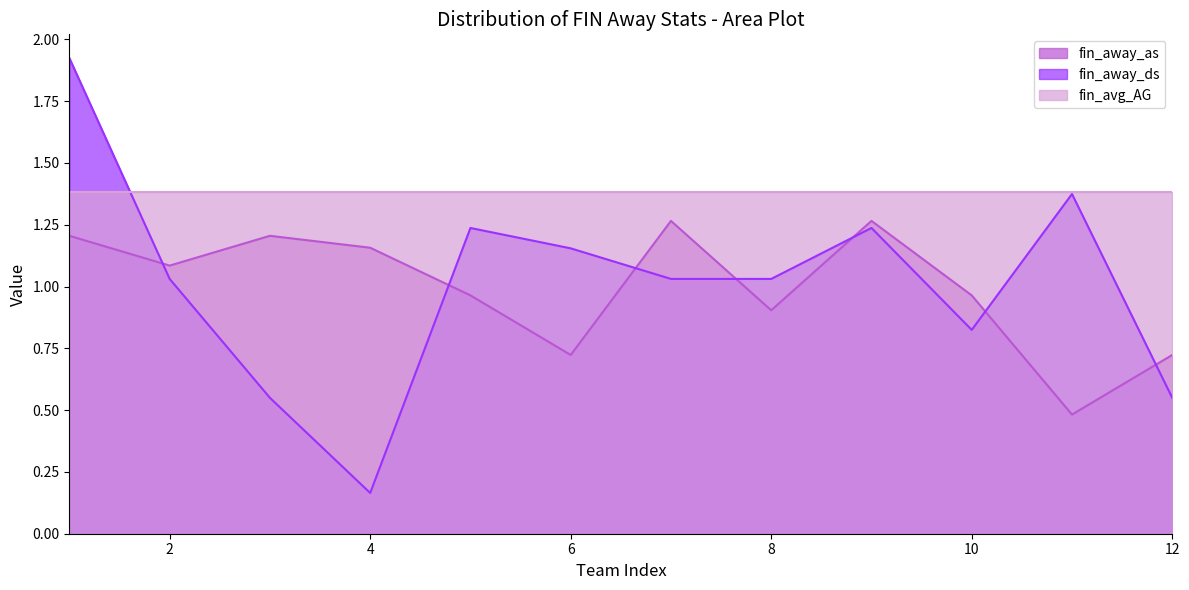

What is the difference between the maximum and second lowest values in the fin_away_ds series?

1.4